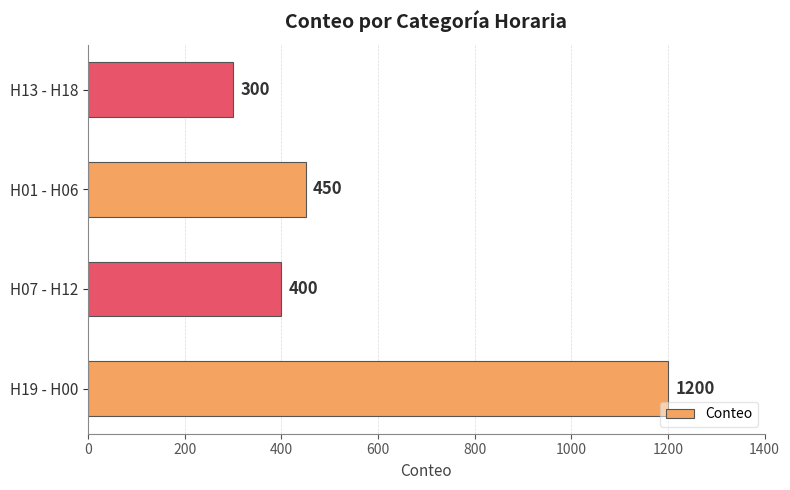

Reading bottom to top, what are all the values shown in this chart?

1200	400	450	300